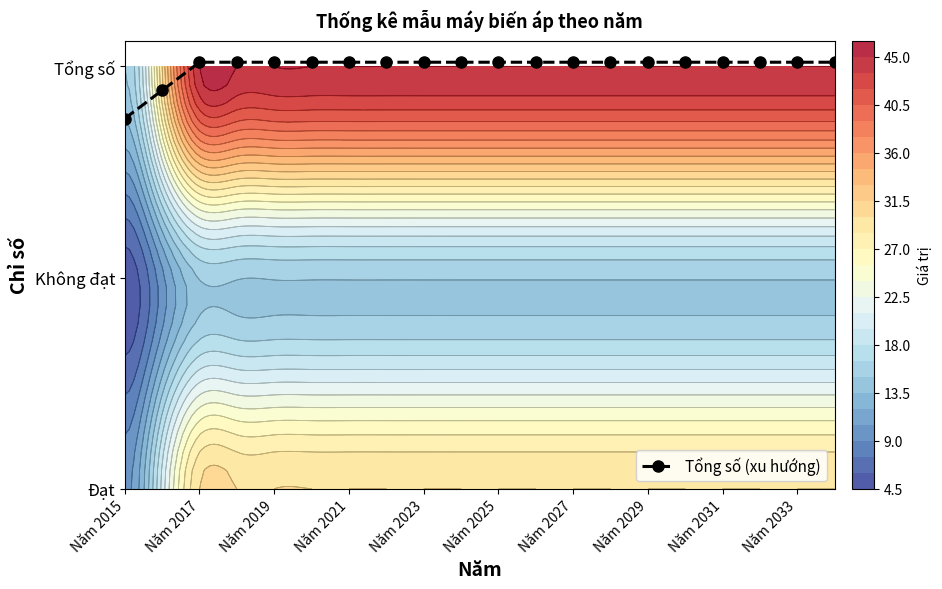

Which label corresponds to the smallest value in the chart?

Năm 2015